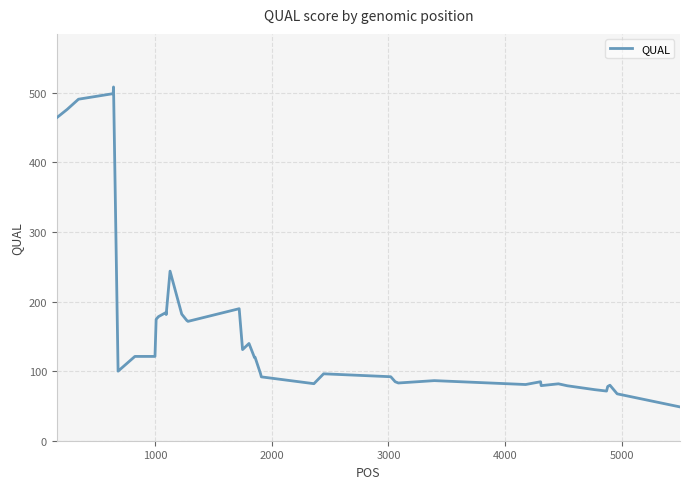

What is the difference between the maximum and minimum values?

460.0